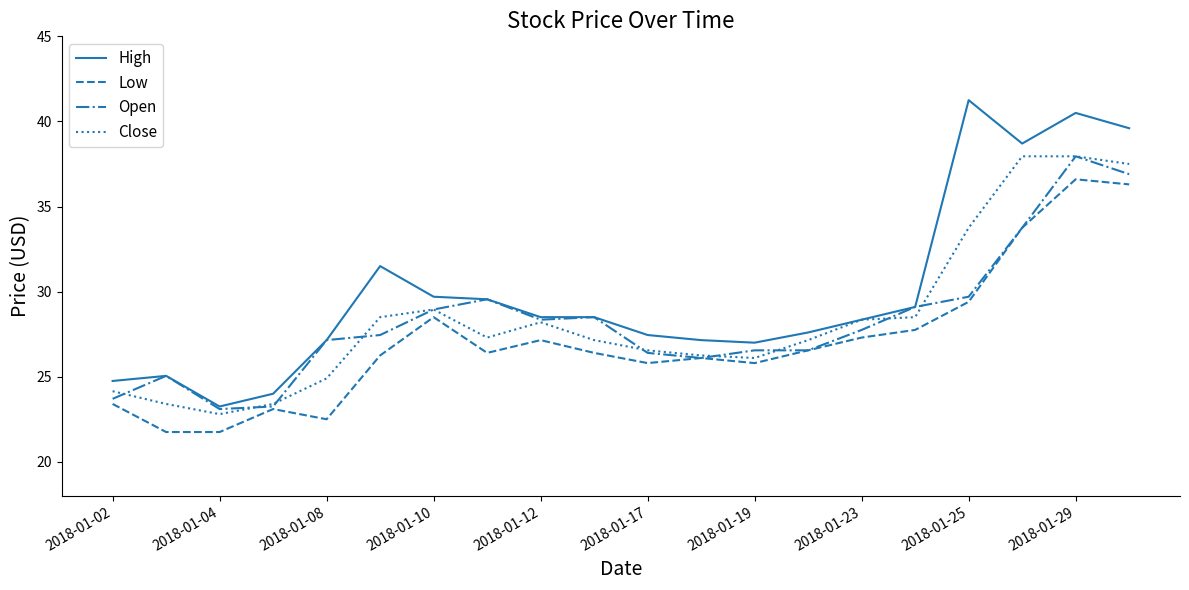

How many values in the Close series are below 27?

8